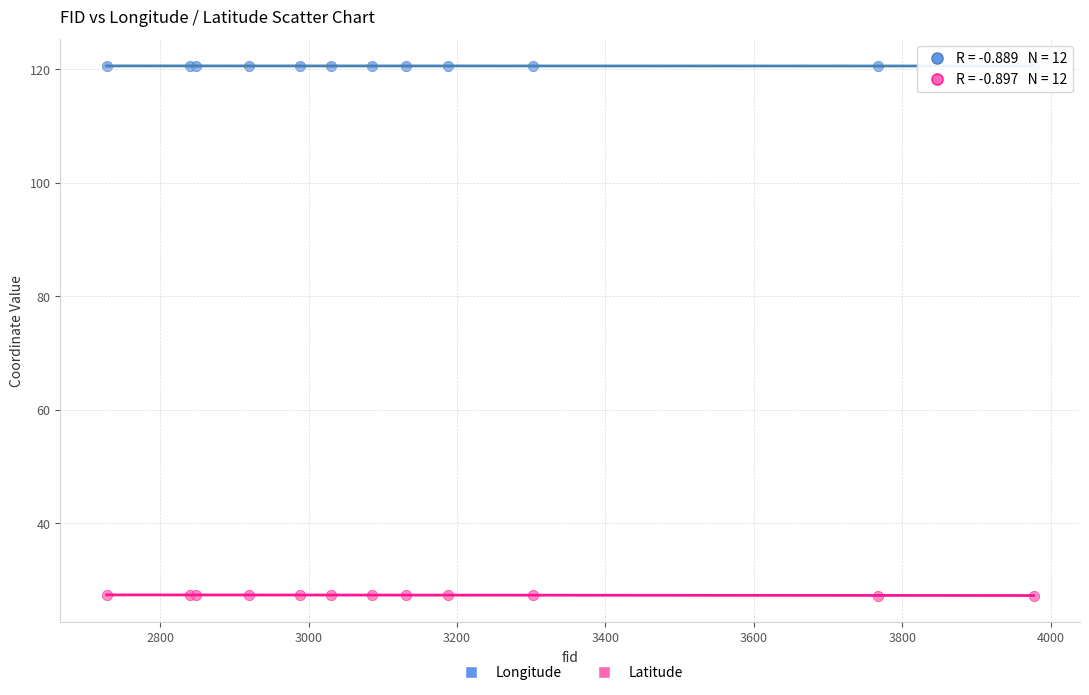

What is the X range (max minus min) for the scatter plot?

1249.0